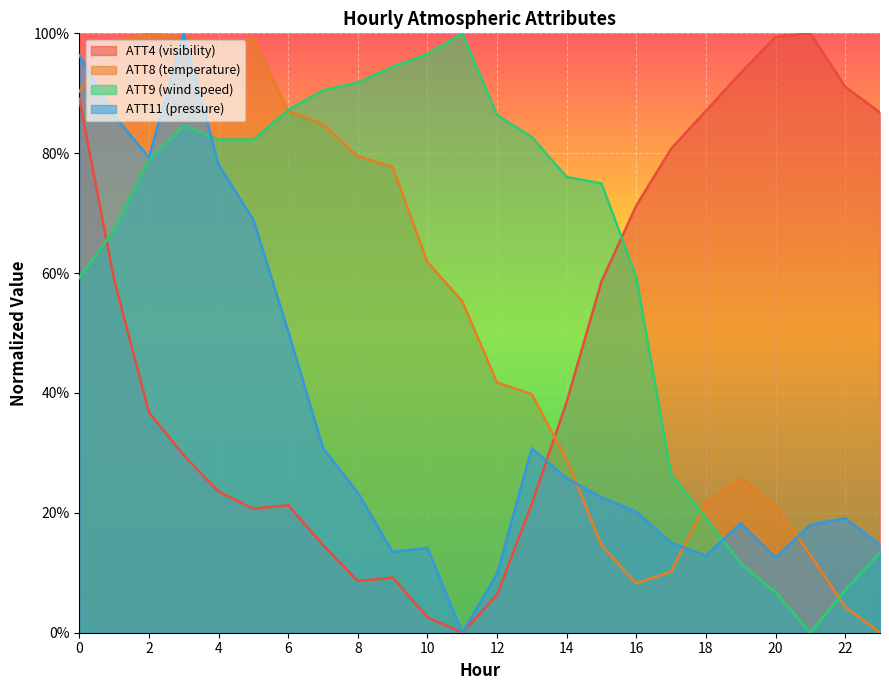

Between 9 and 4, which is larger?

4